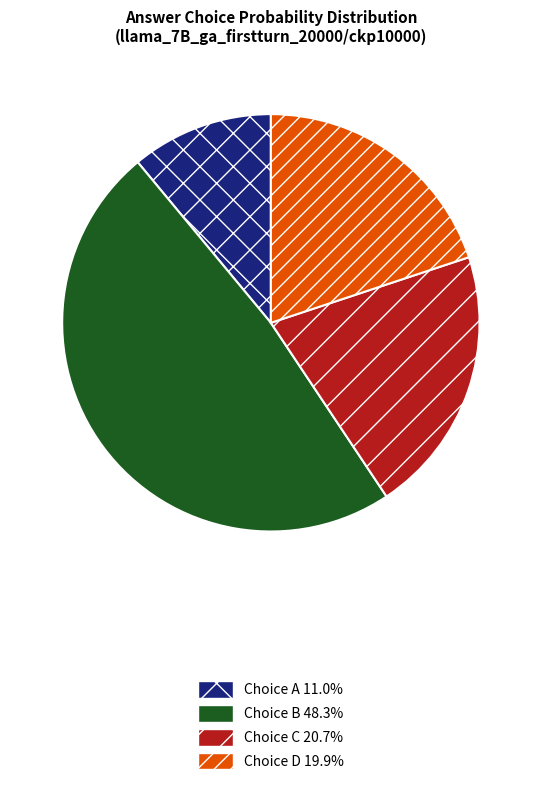

Count the number of slices in the pie.

4